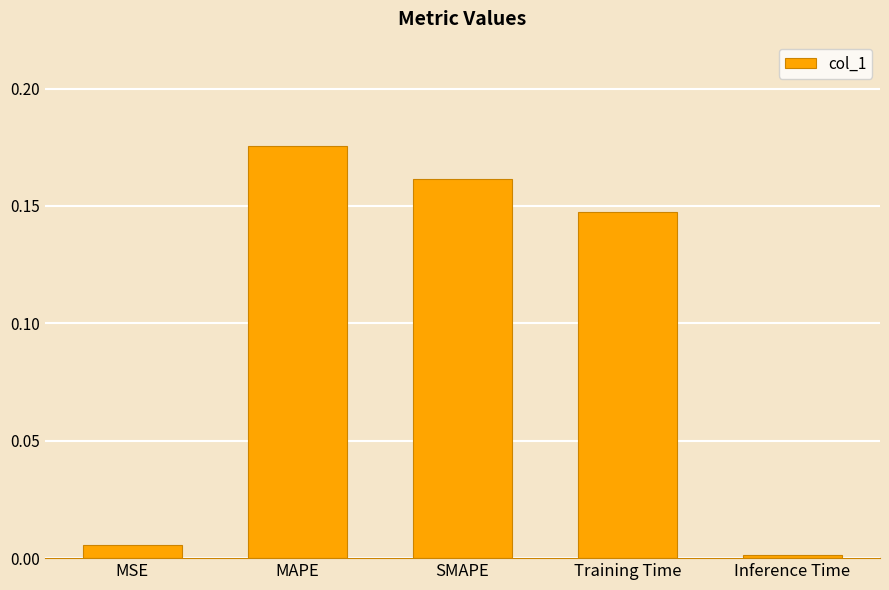

True or false: the data shows 0.0 at MSE.

True